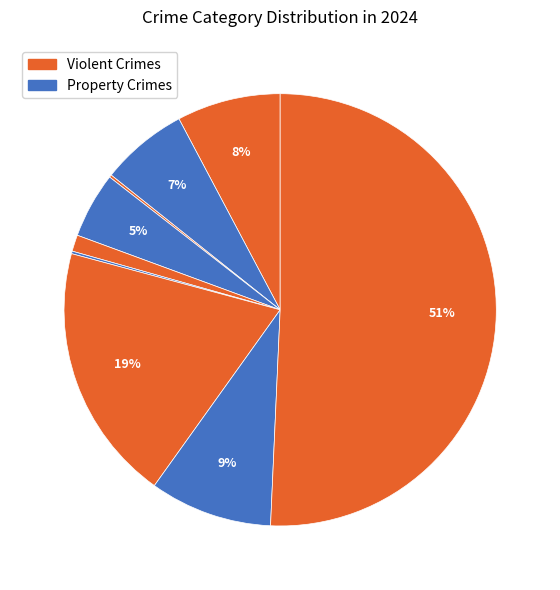

Count the number of slices in the pie.

9